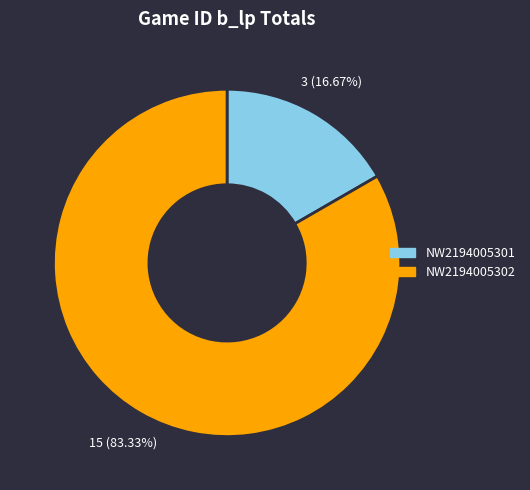

To the nearest percent, what percentage of the pie is NW2194005301?

17%